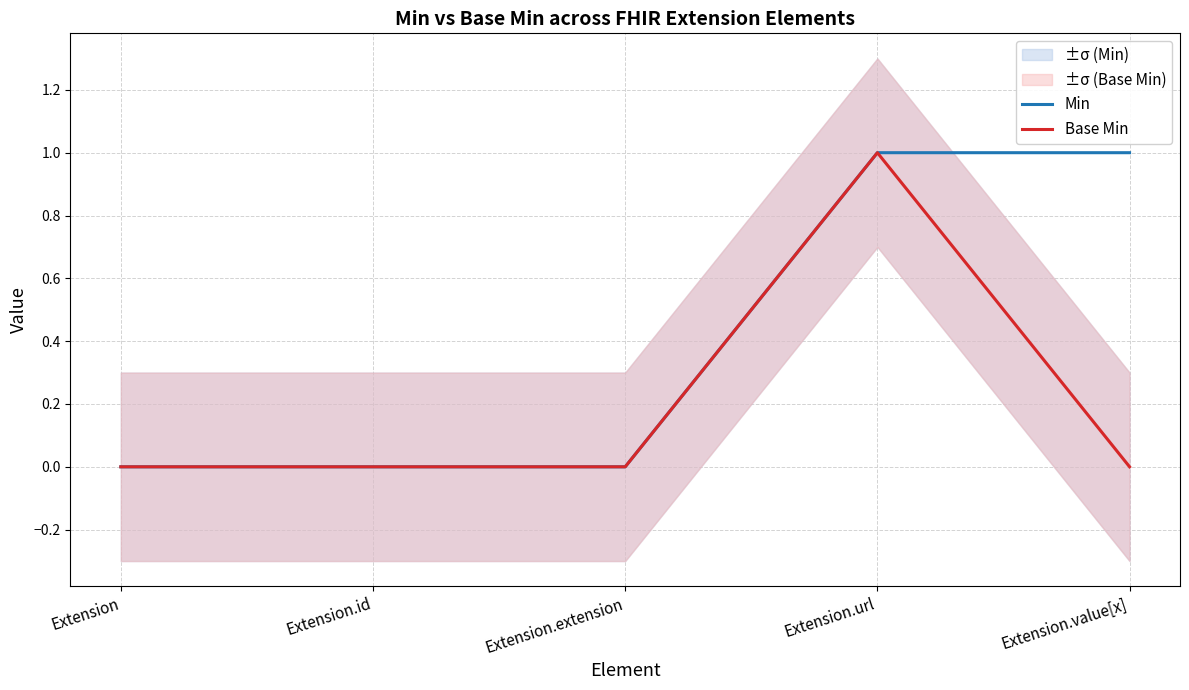

At which label is Min closest to 0?

Extension